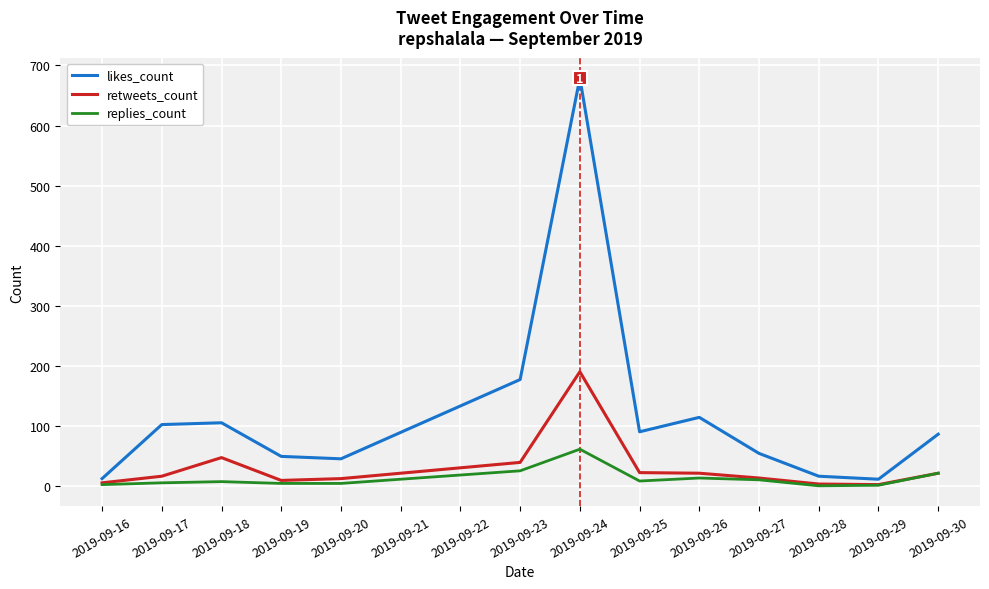

At which category does the chart reach its peak across all series?

2019-09-24